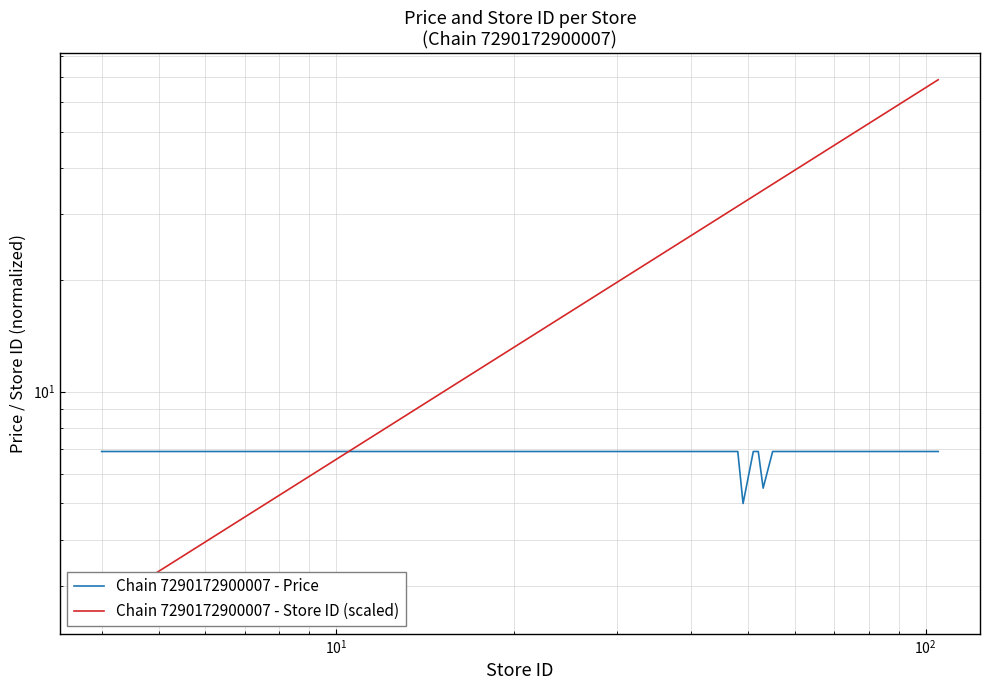

Is the value of Chain 7290172900007 - Price at 11 greater than the value of Chain 7290172900007 - Store ID (scaled) at 15?

No